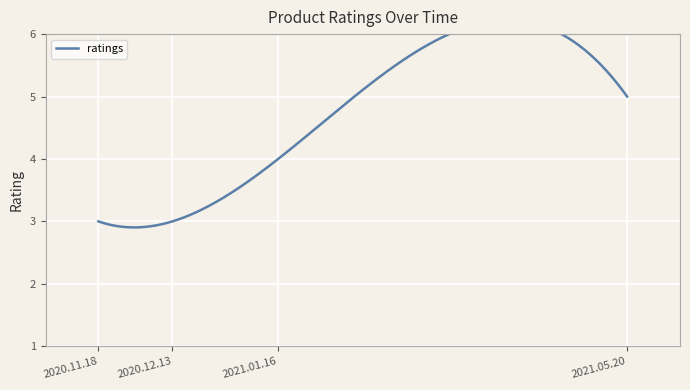

Reading left to right, list all the values displayed in this chart.

2020.11.18=3	2020.12.13=3	2021.01.16=4	2021.05.20=5